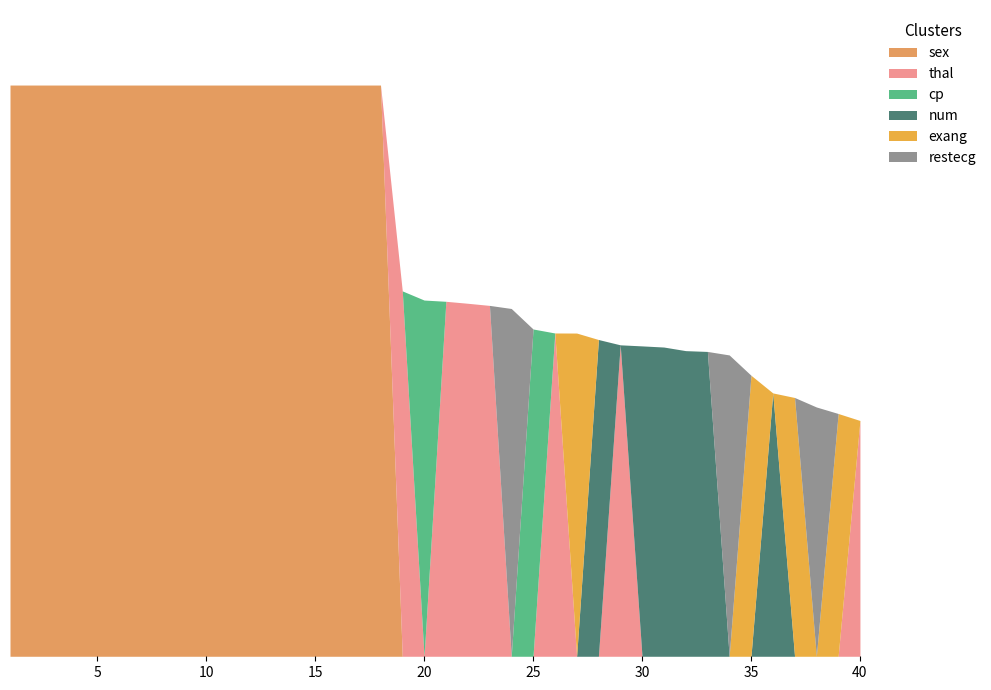

At which category is the sum across all series the highest?

1